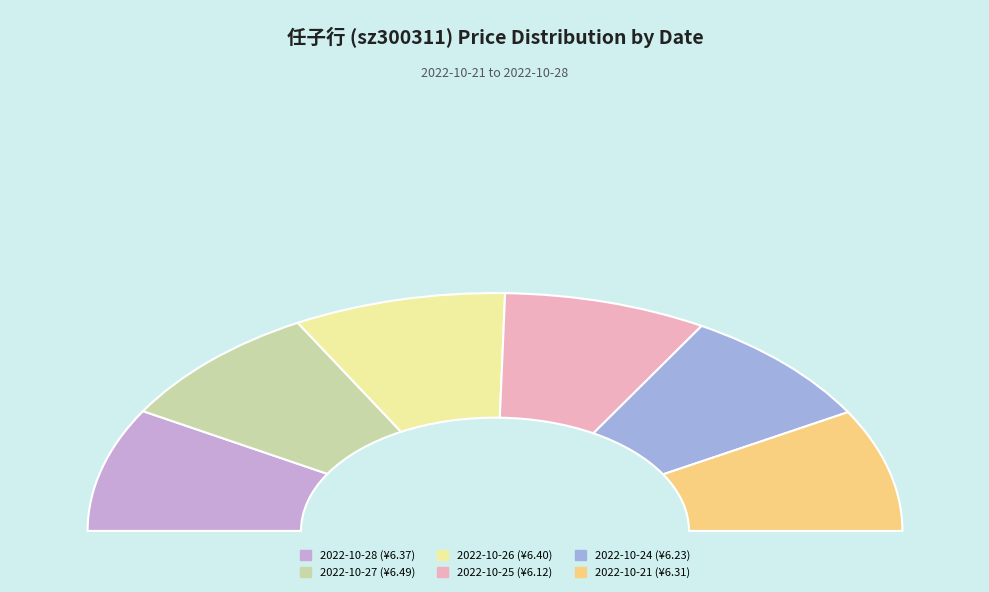

Which has a higher value, 2022-10-25 or 2022-10-28?

2022-10-28